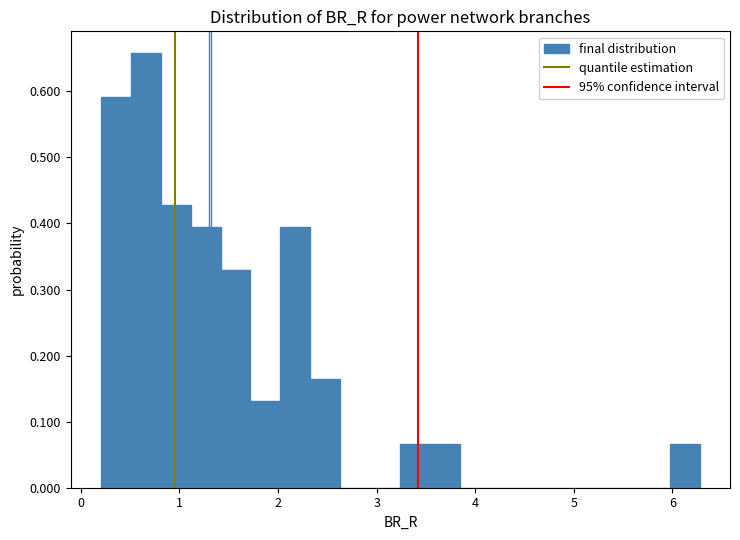

Around what value on the x-axis is the tallest bar? Give the approximate position of its centre, as read against the axis.

0.7